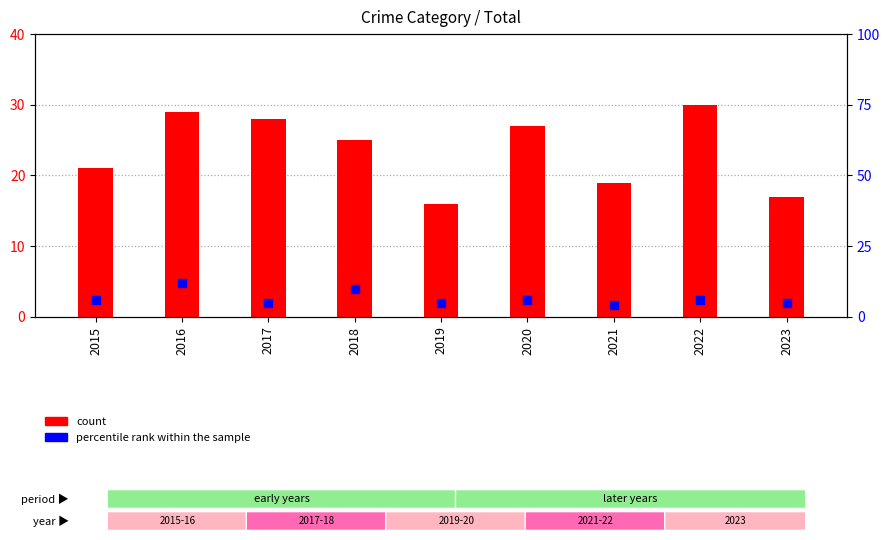

What are all the series names shown in the legend?

count, percentile rank within the sample